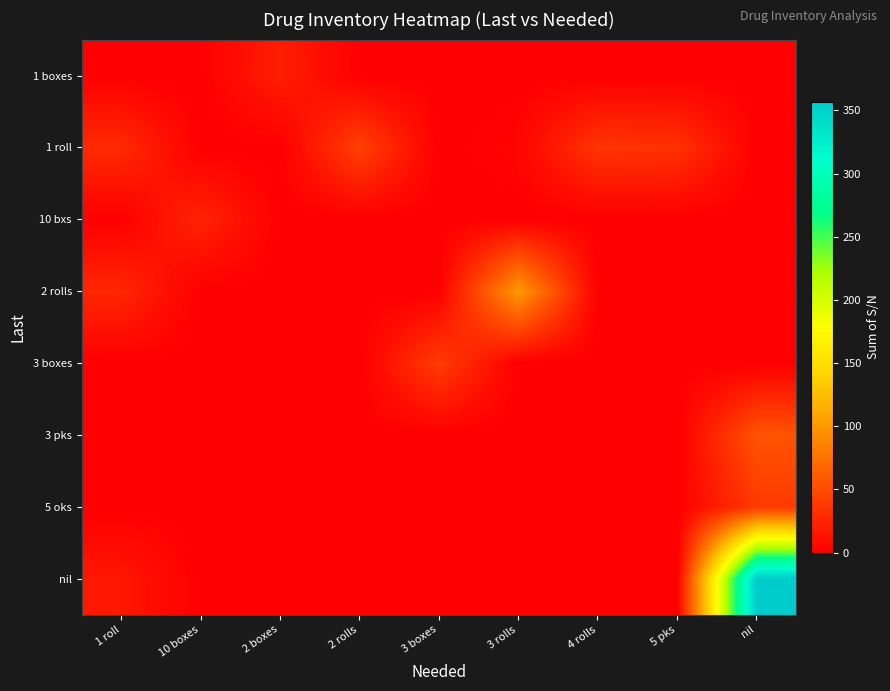

List the series in order of their peak value, lowest first.

1 boxes, 10 bxs, 5 oks, 3 boxes, 1 roll, 3 pks, 2 rolls, nil